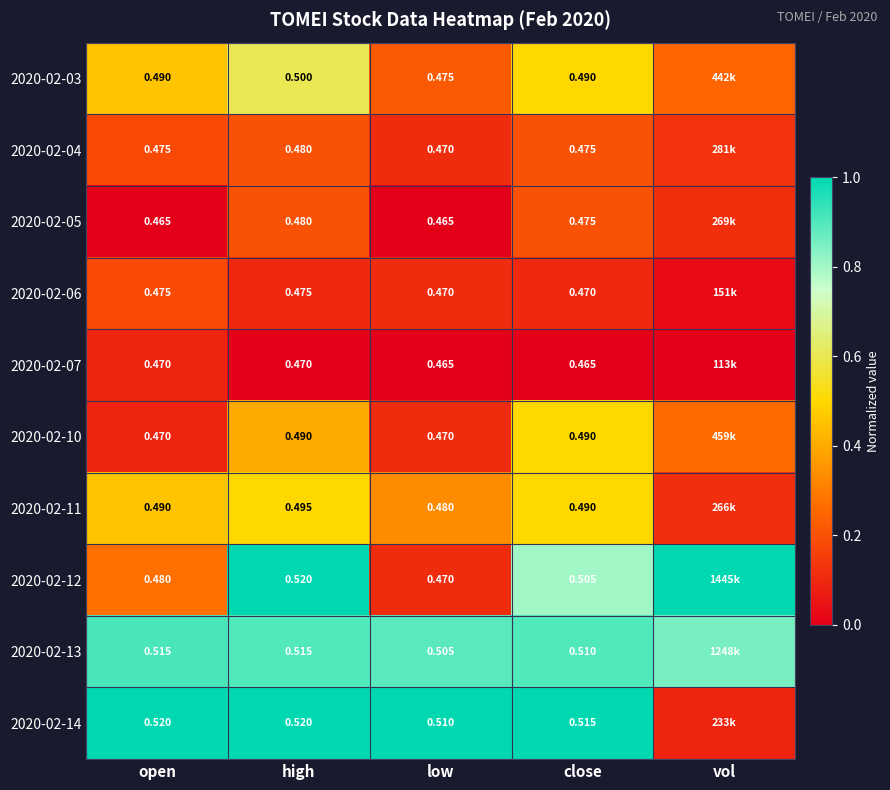

How many values in the 2020-02-14 series are below 1?

1